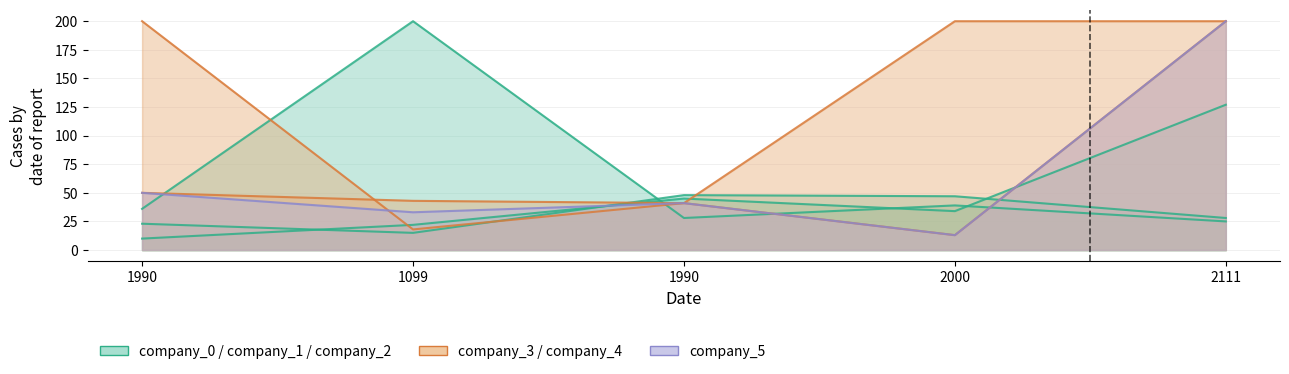

How many data points in company_2 are above 34?

2